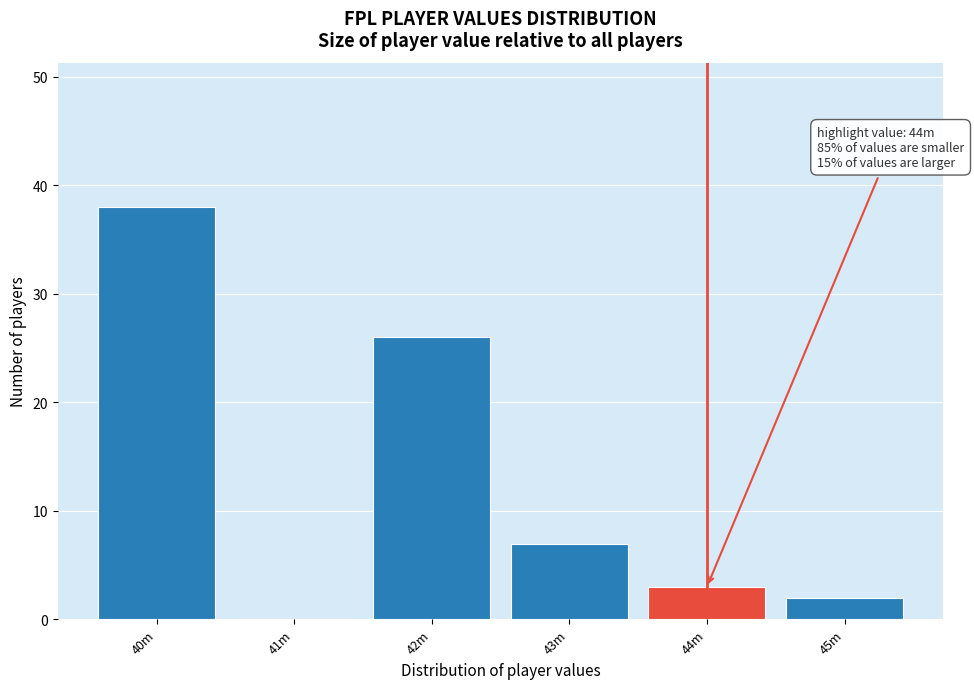

Reading right to left, transcribe all the data shown in this chart.

45m=2	44m=3	43m=7	42m=26	41m=0	40m=38